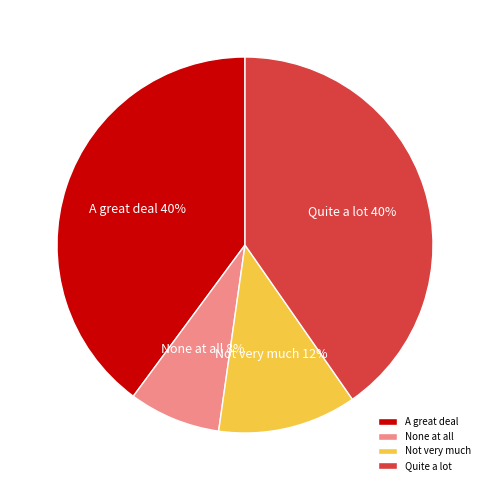

Does any single category account for the majority?

No